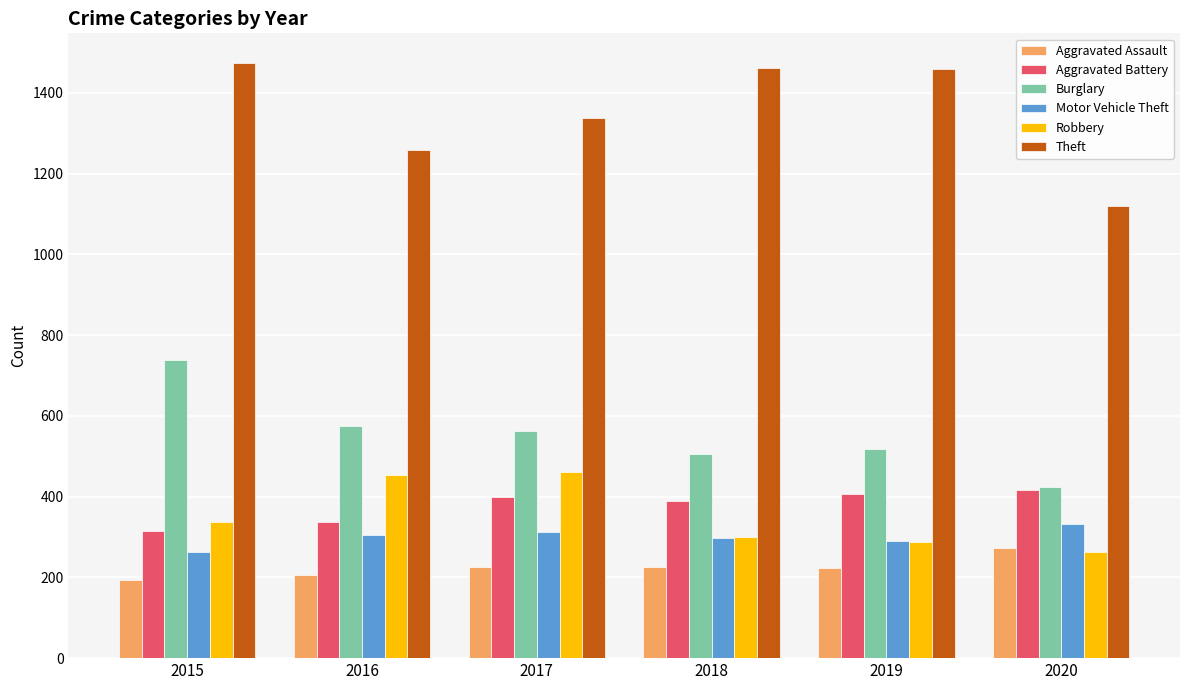

How many data points does each series have?

6